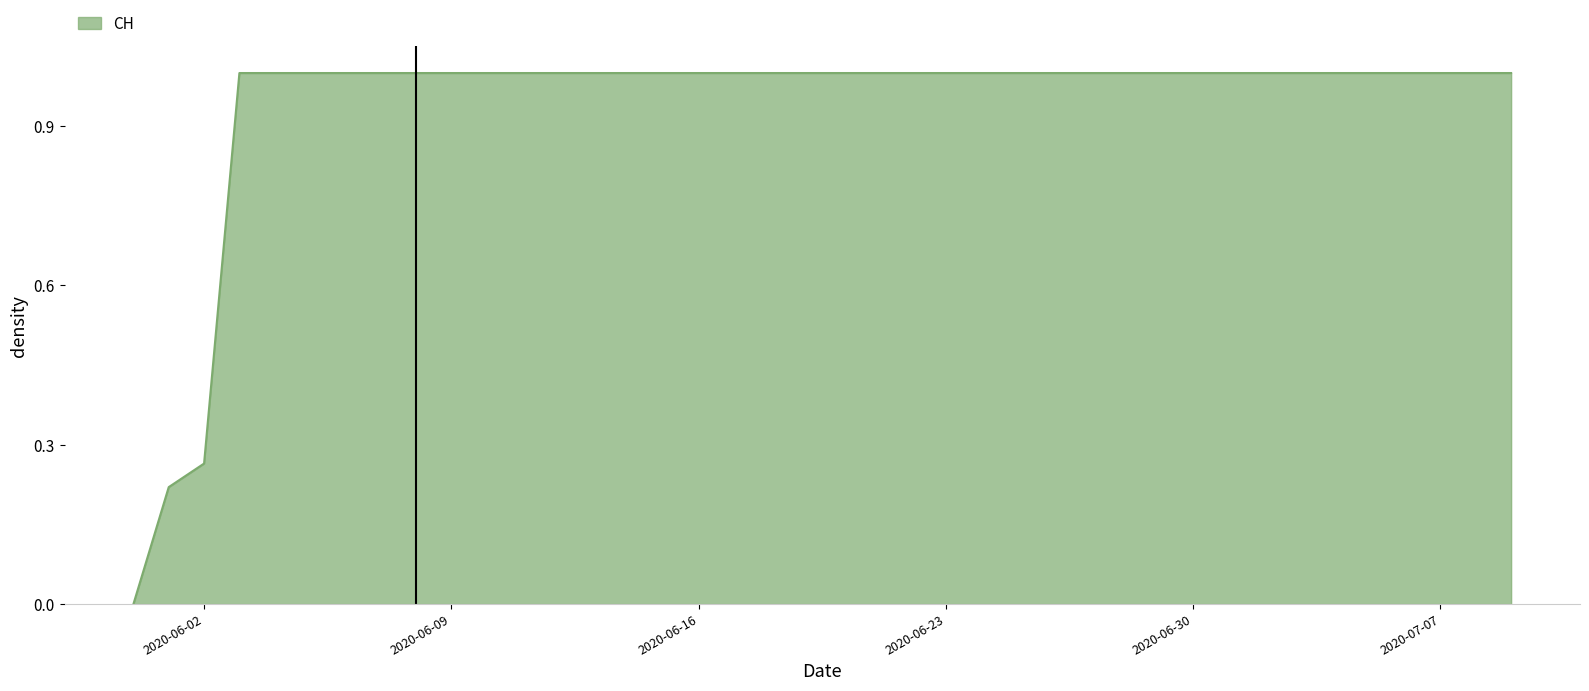

What is the difference between the maximum and minimum values?

1.0